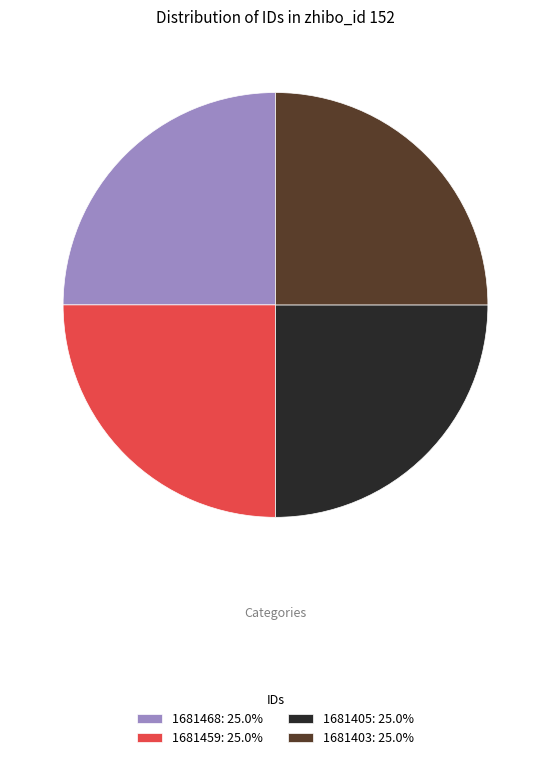

Does 1681459: 25.0% represent more than half of the total?

No